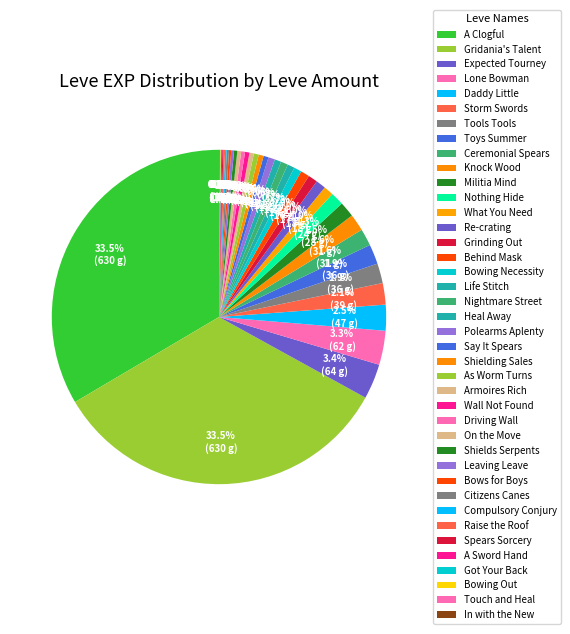

Which slice is the smallest?

In with the New